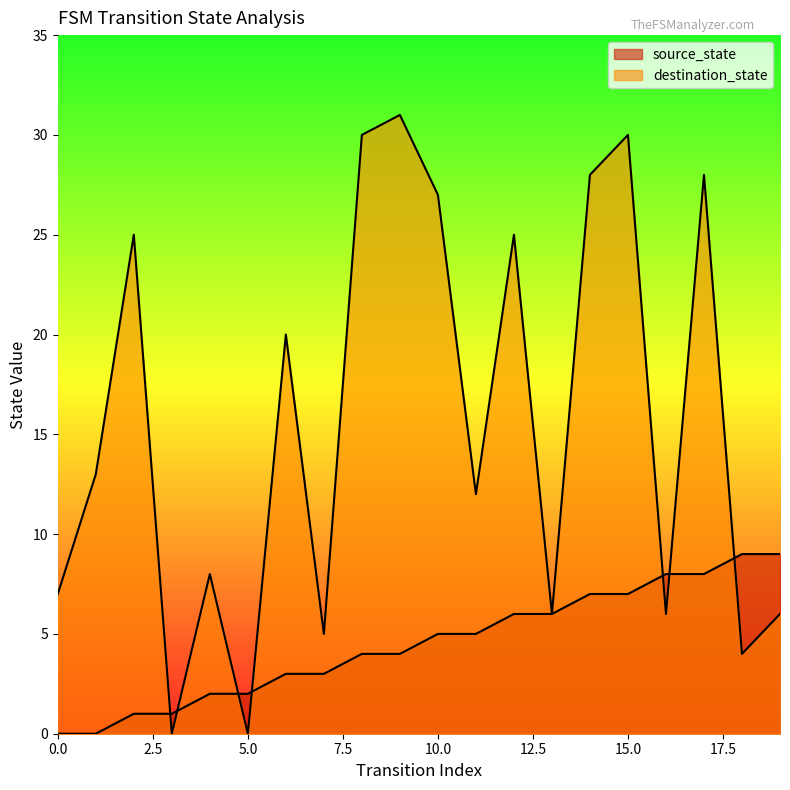

How many values in destination_state are above zero?

18